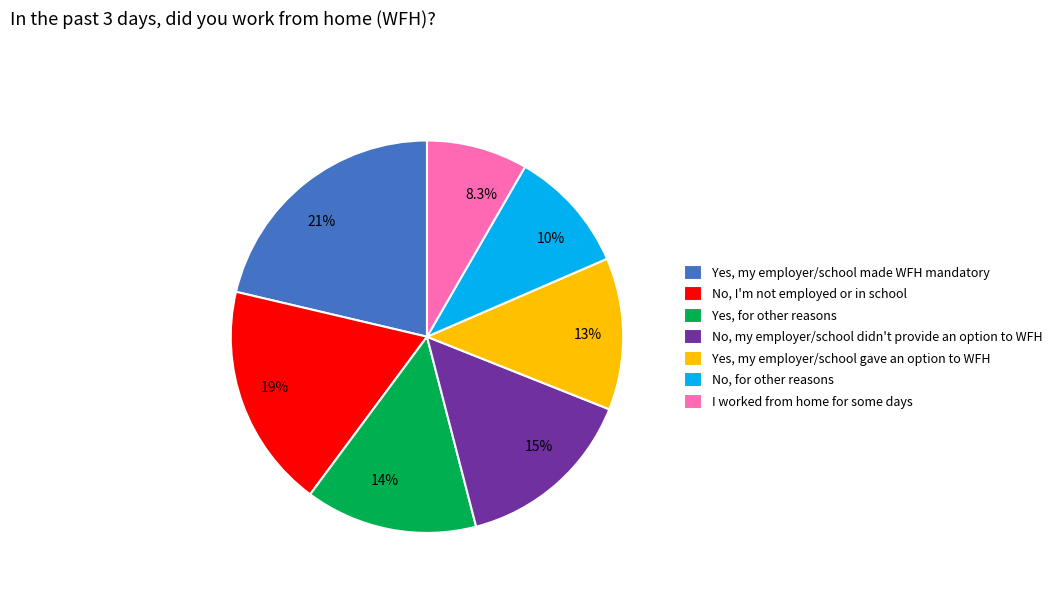

Does any single category account for the majority?

No